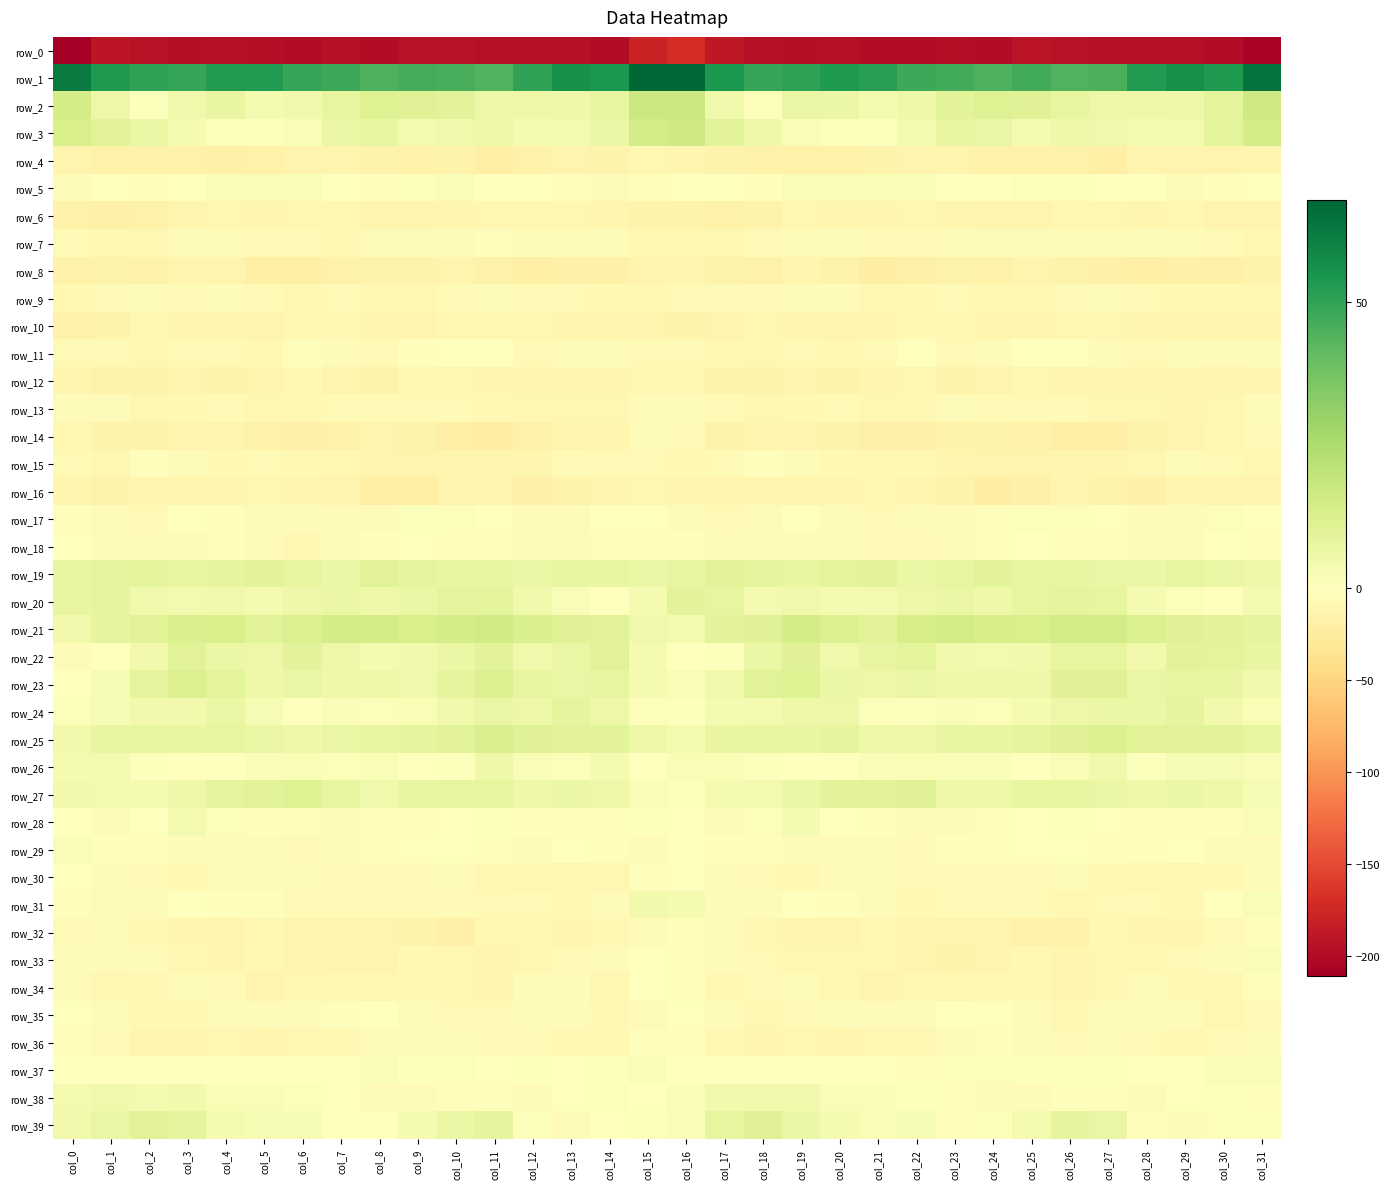

Which label corresponds to the largest value in the chart?

col_15